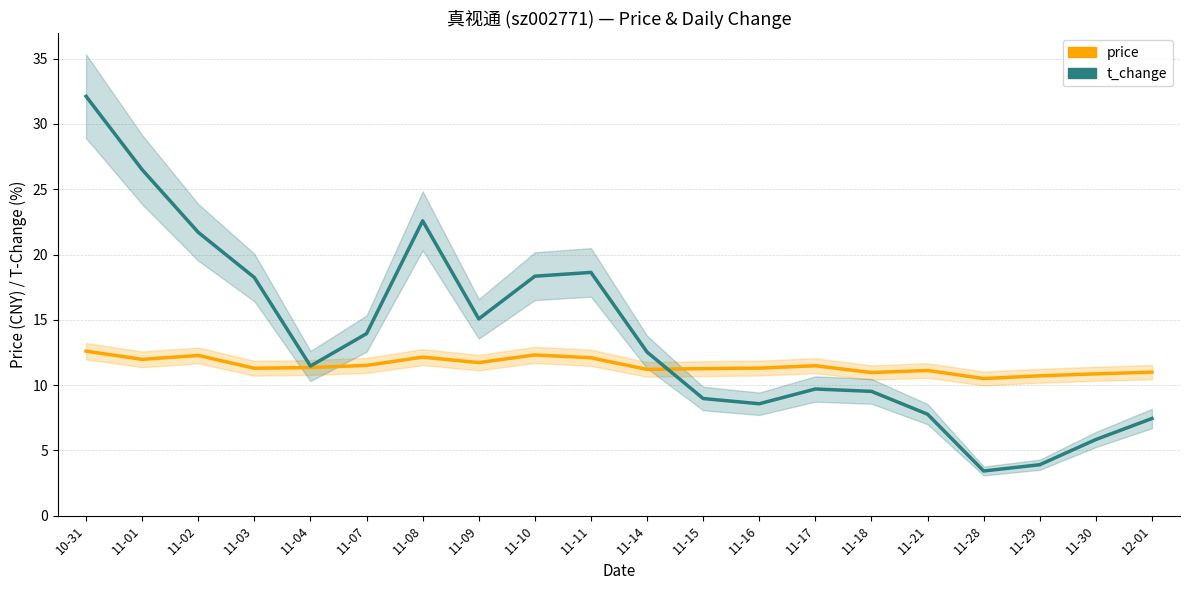

True or false: t_change has a value of 13.9 at 11-07.

True